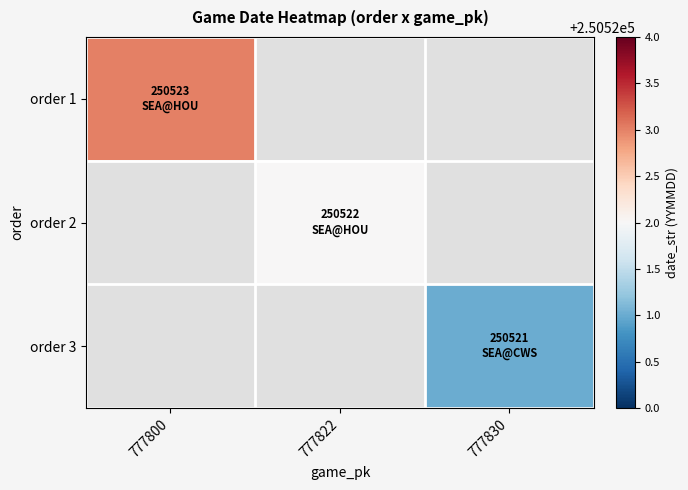

At which category does the chart reach its peak across all series?

777800